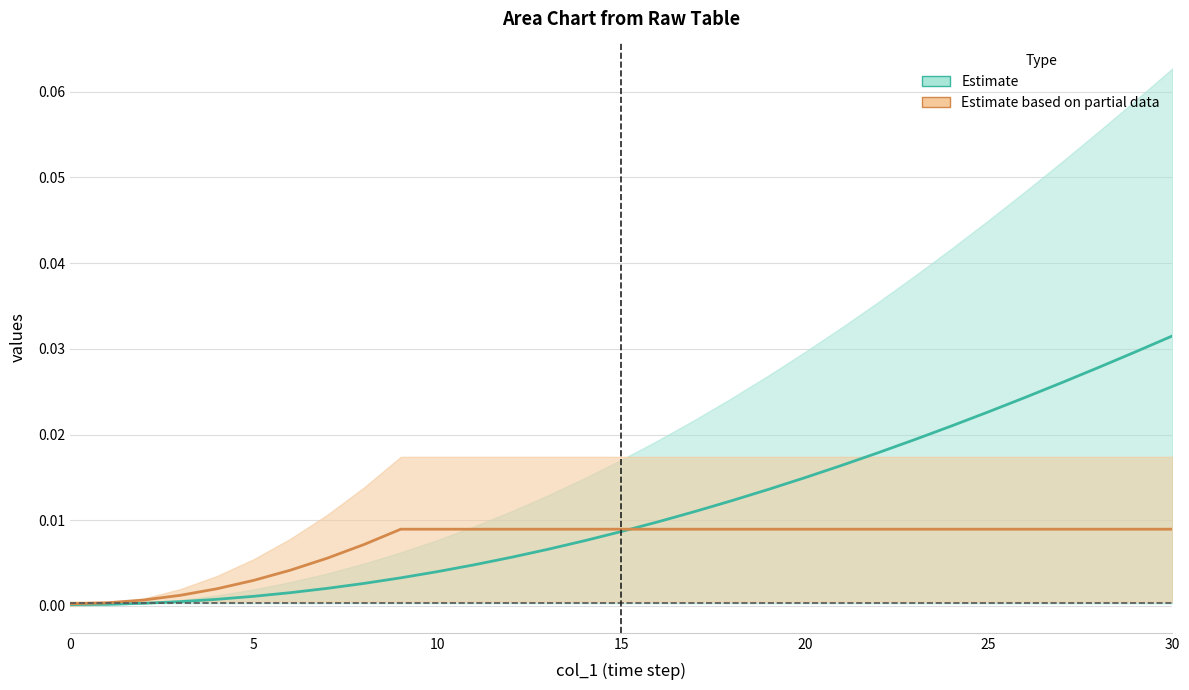

Between which two adjacent categories do col_6b and col_6 first intersect?

15 and 16